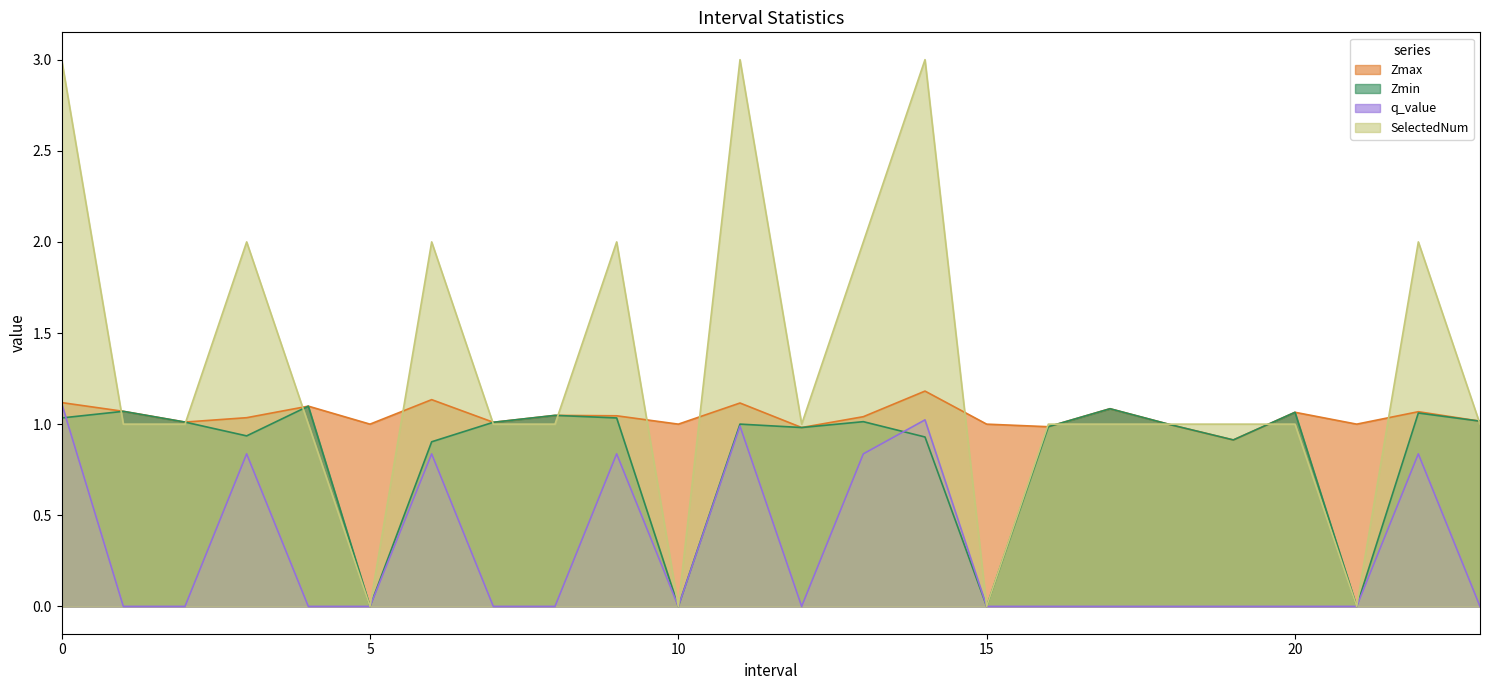

How many distinct data groups are displayed?

4